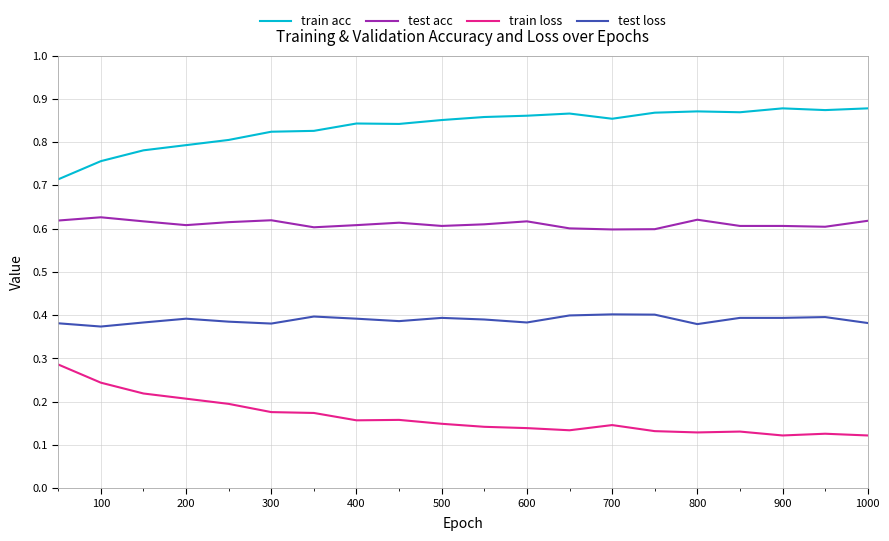

Rank the series by their average value, from highest to lowest.

train acc, test acc, test loss, train loss